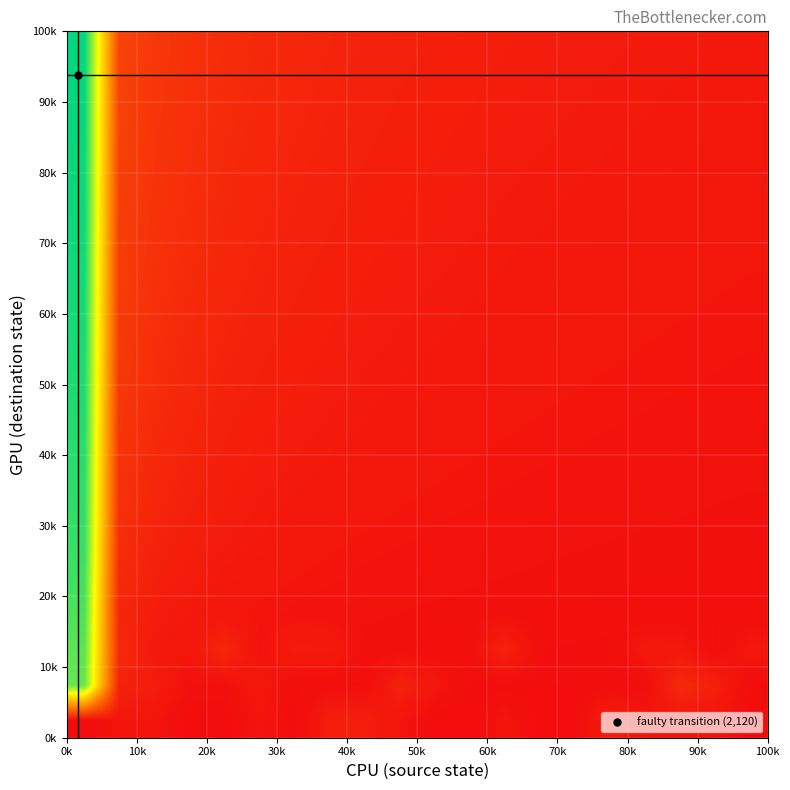

At how many categories does at least one series exceed 0?

20